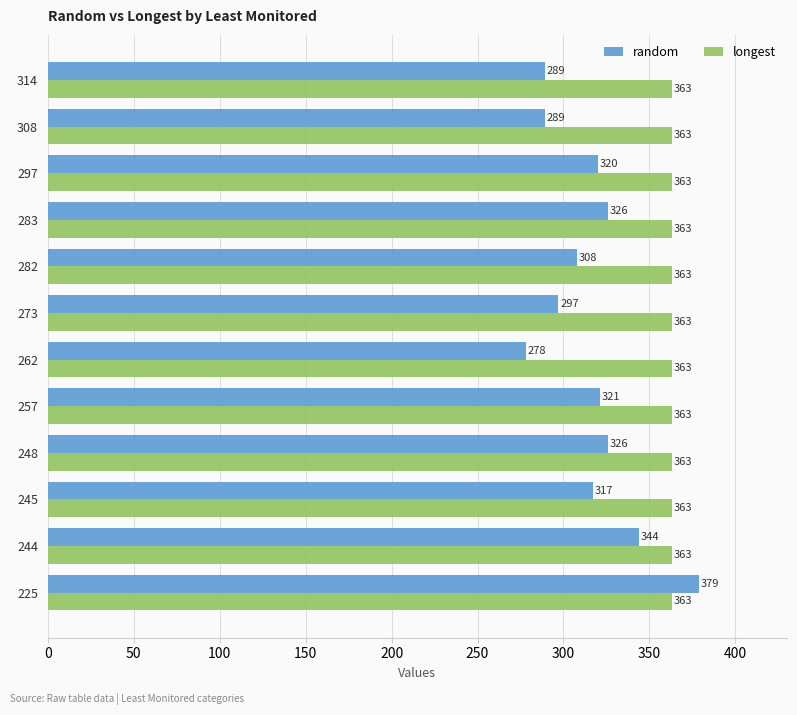

What is the total value across all series at 248?

689